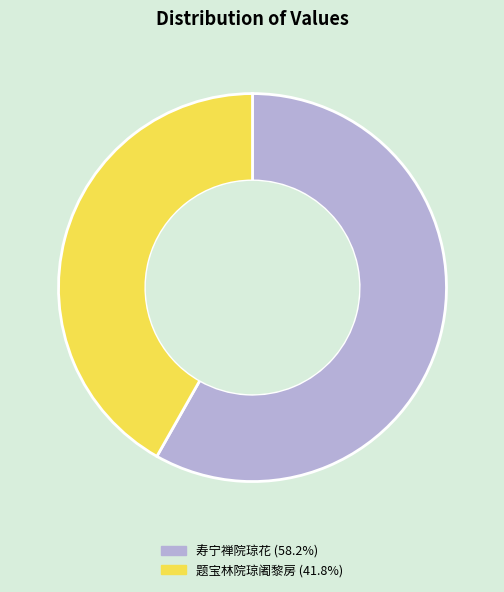

Does any single category account for the majority?

Yes